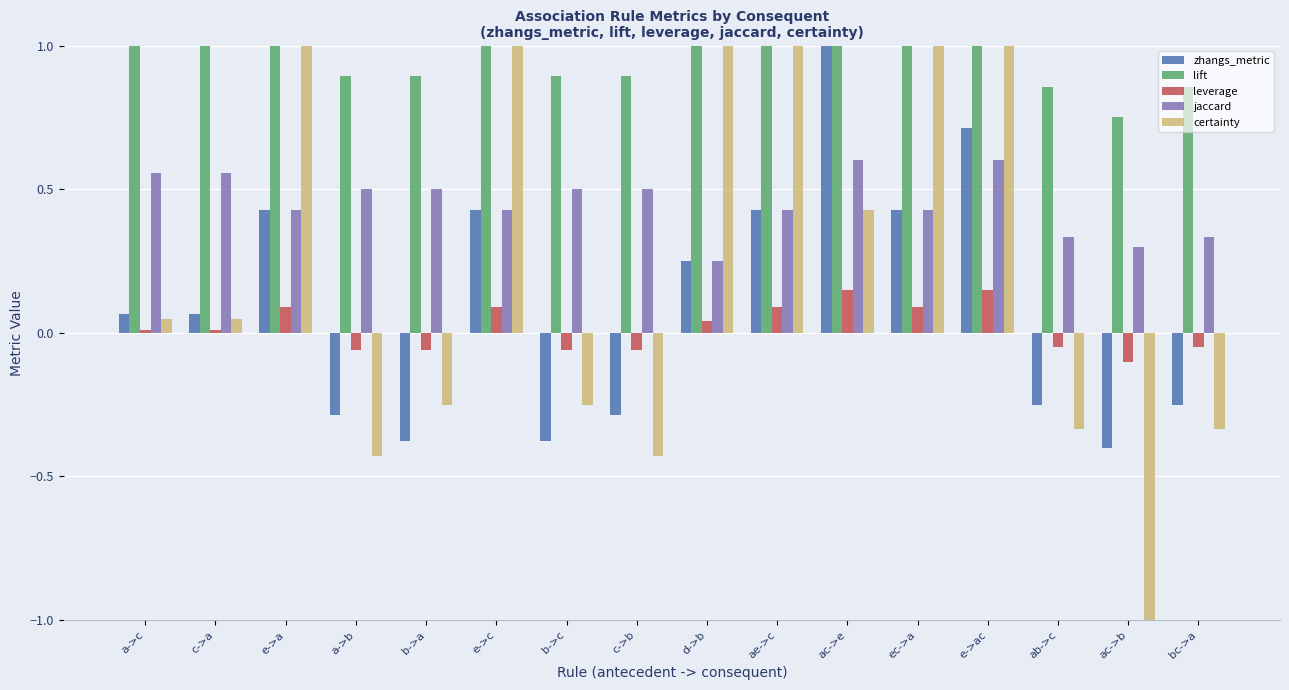

Reading left to right, extract all data points from this chart.

zhangs_metric: a->c=0.1	c->a=0.1	e->a=0.4	a->b=-0.3	b->a=-0.4	e->c=0.4	b->c=-0.4	c->b=-0.3	d->b=0.2	ae->c=0.4	ac->e=1.0	ec->a=0.4	e->ac=0.7	ab->c=-0.2	ac->b=-0.4	bc->a=-0.2
lift: a->c=1.0	c->a=1.0	e->a=1.4	a->b=0.9	b->a=0.9	e->c=1.4	b->c=0.9	c->b=0.9	d->b=1.2	ae->c=1.4	ac->e=2.0	ec->a=1.4	e->ac=2.0	ab->c=0.9	ac->b=0.7	bc->a=0.9
leverage: a->c=0.0	c->a=0.0	e->a=0.1	a->b=-0.1	b->a=-0.1	e->c=0.1	b->c=-0.1	c->b=-0.1	d->b=0.0	ae->c=0.1	ac->e=0.1	ec->a=0.1	e->ac=0.1	ab->c=-0.1	ac->b=-0.1	bc->a=-0.1
jaccard: a->c=0.6	c->a=0.6	e->a=0.4	a->b=0.5	b->a=0.5	e->c=0.4	b->c=0.5	c->b=0.5	d->b=0.2	ae->c=0.4	ac->e=0.6	ec->a=0.4	e->ac=0.6	ab->c=0.3	ac->b=0.3	bc->a=0.3
certainty: a->c=0.0	c->a=0.0	e->a=1.0	a->b=-0.4	b->a=-0.2	e->c=1.0	b->c=-0.2	c->b=-0.4	d->b=1.0	ae->c=1.0	ac->e=0.4	ec->a=1.0	e->ac=1.0	ab->c=-0.3	ac->b=-1.0	bc->a=-0.3